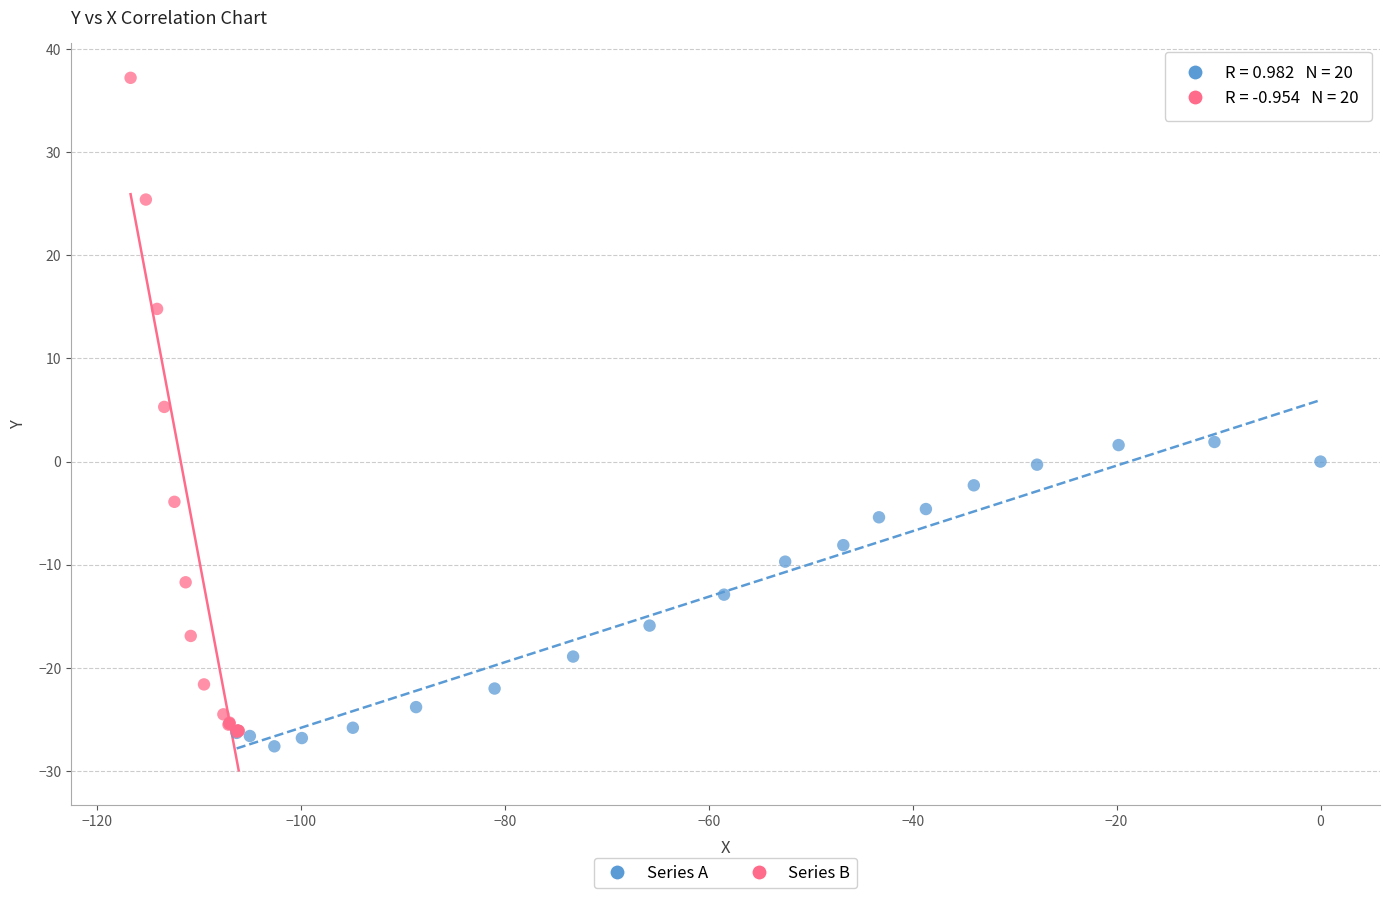

What are all the series names shown in the legend?

Series A, Series B